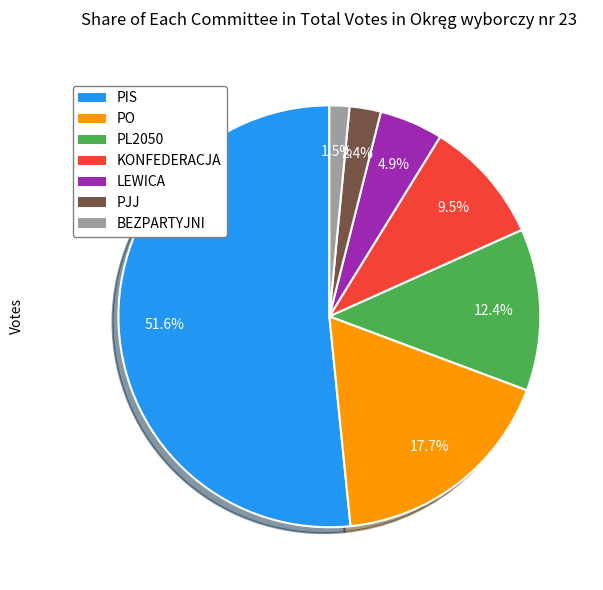

Is there any slice that represents more than half of the pie?

Yes